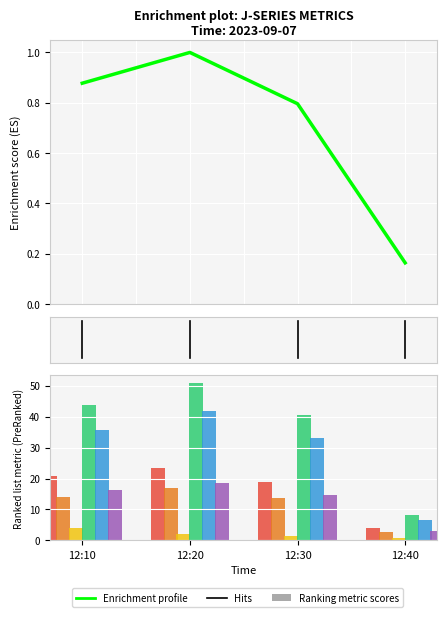

What is the difference between the second highest and second lowest values in the J6 series?

1.5